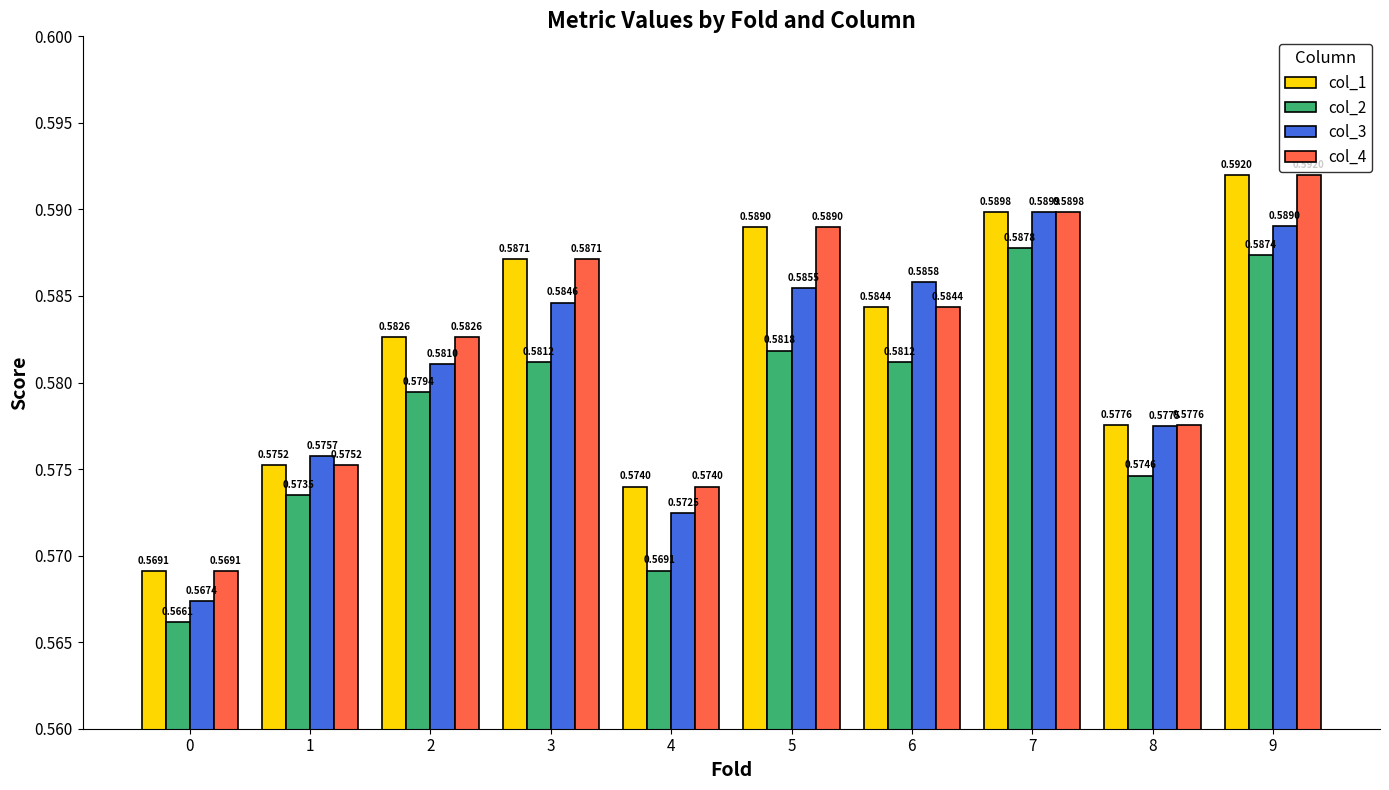

What is the sum of the col_1 values at 2 and 4?

1.2